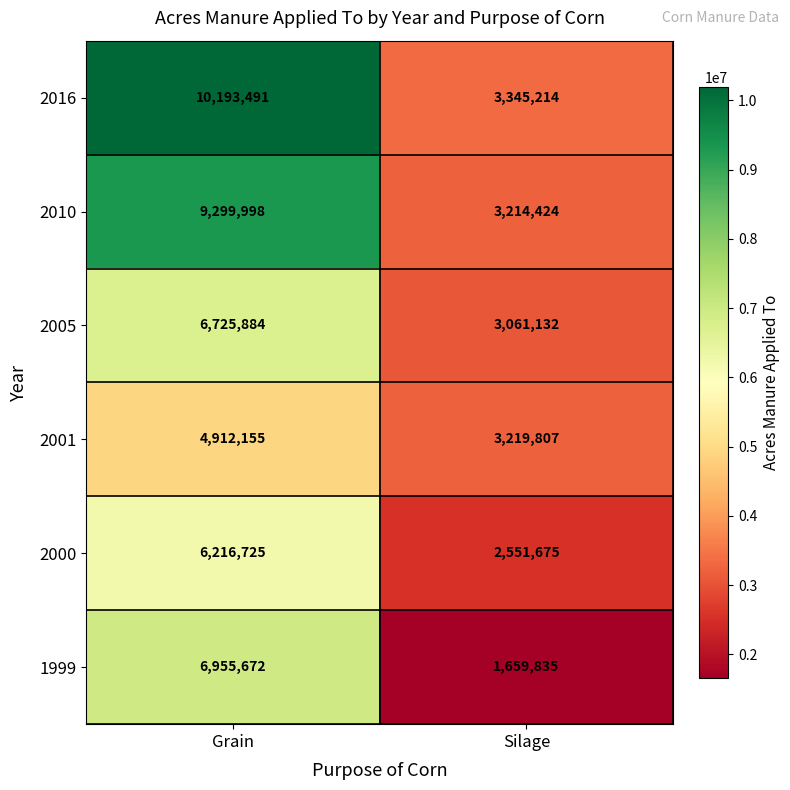

How many data points does each series have?

2